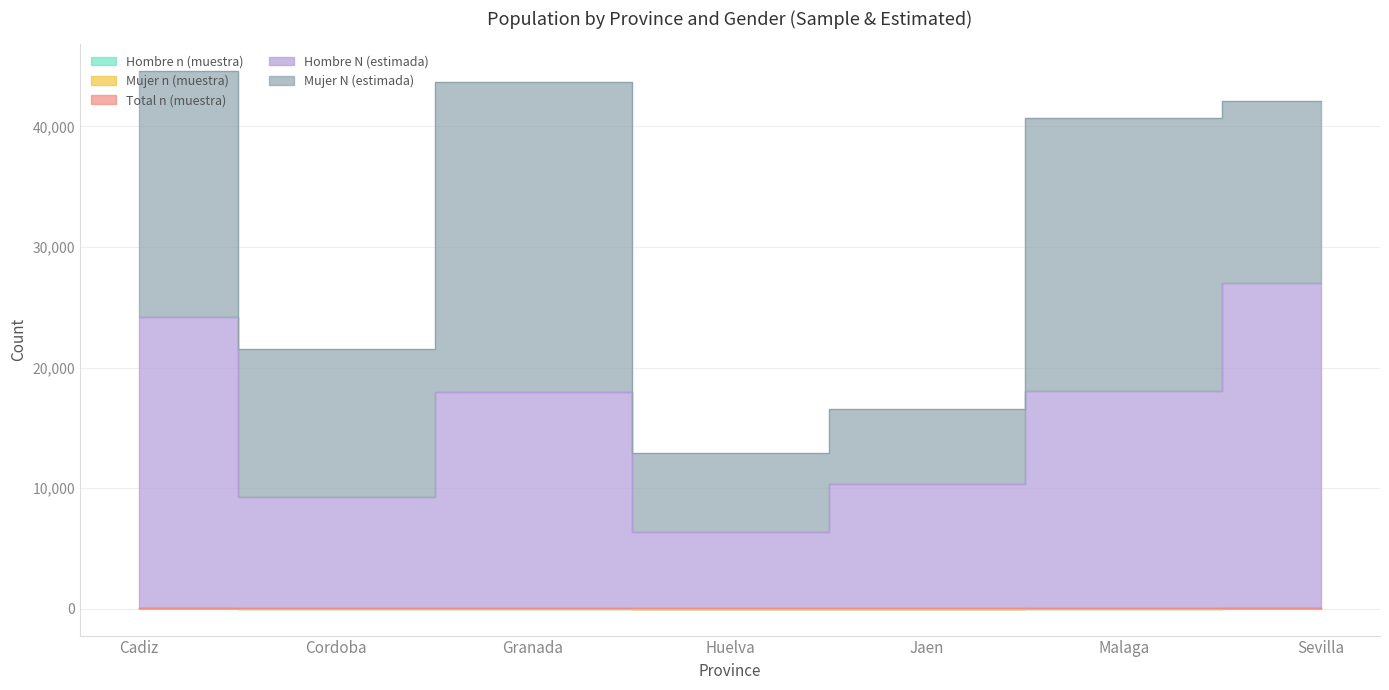

How many interior local peaks does the Hombre N (estimada) series have?

1